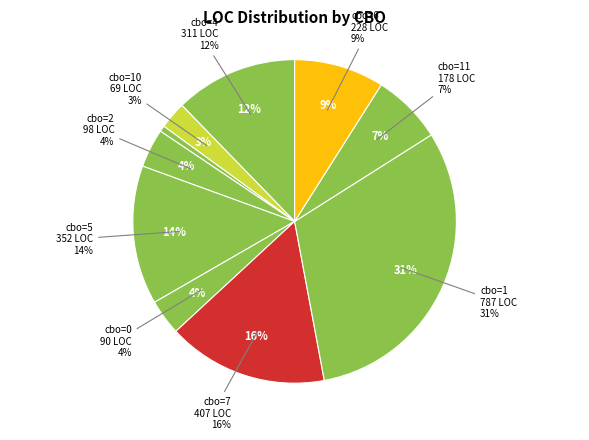

Approximately how many times larger is the value at cbo=3 compared to cbo=10?

0.2